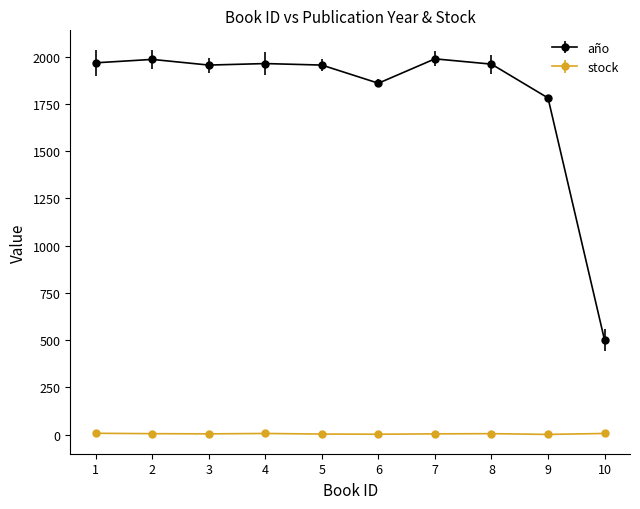

Which series has the largest range (max minus min)?

año